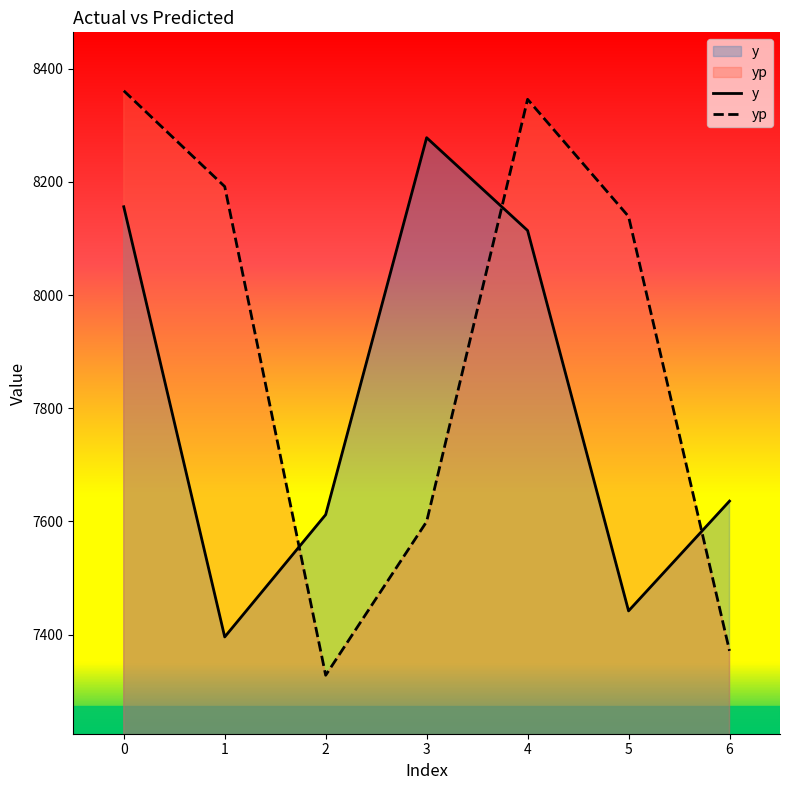

The value of yp at 0 is 8360.9. True or false?

True